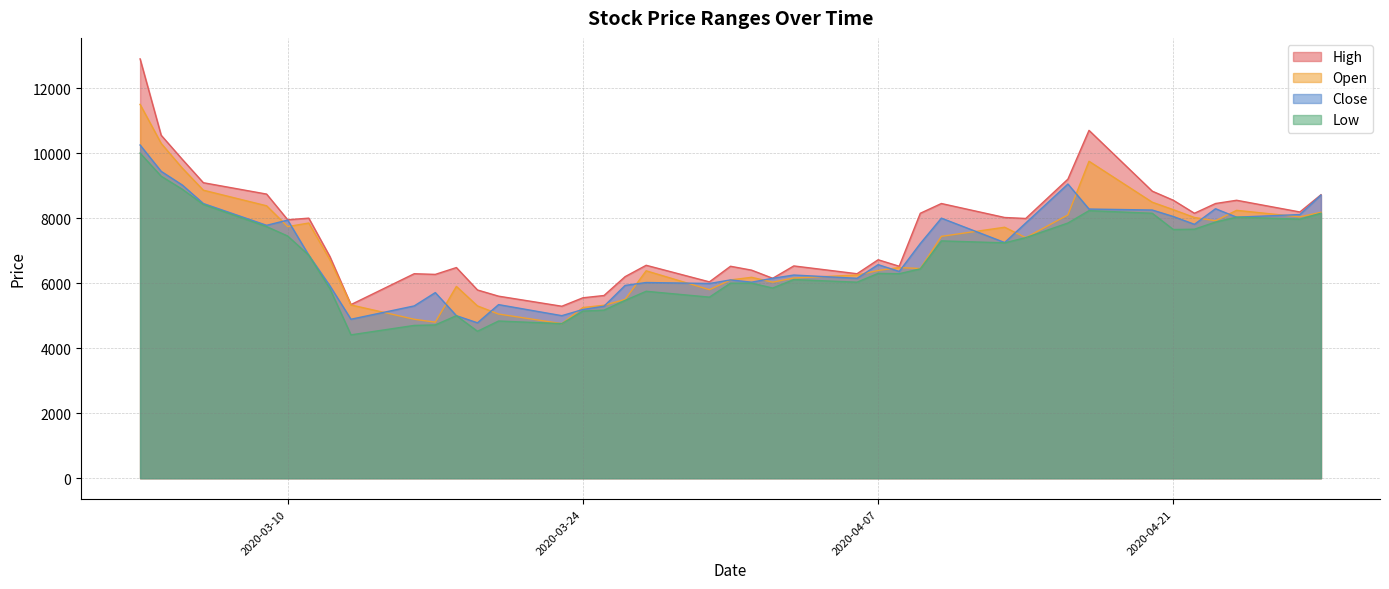

What is the greatest value displayed?

12900